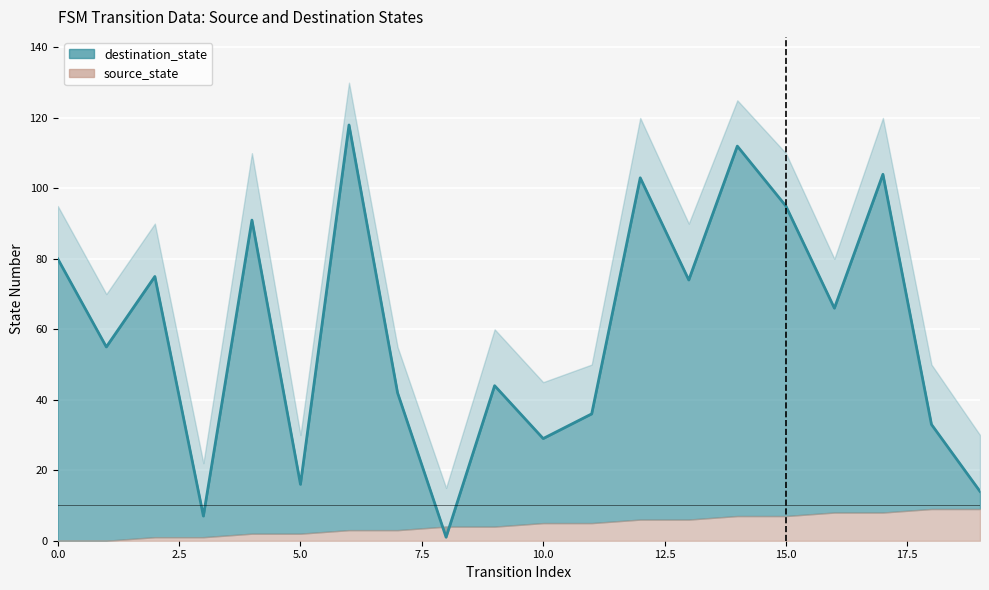

Does the chart display data point markers on the line(s)?

No